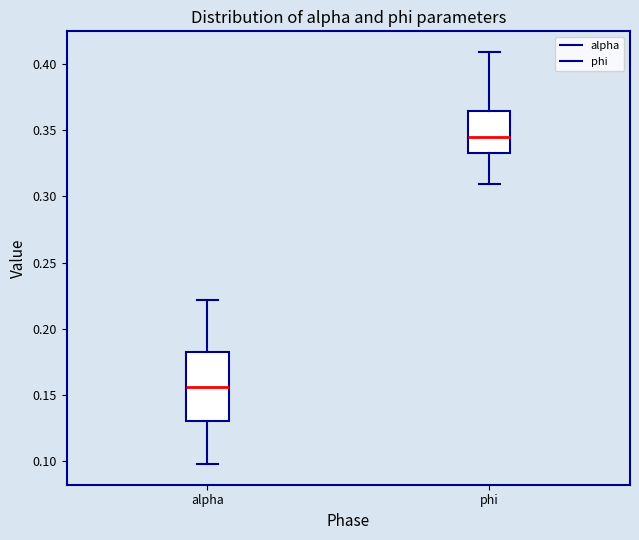

Where does the lower whisker of the box for phi end on the y-axis? The values are not printed on the chart, so give them approximately, as read against the axis.

0.310